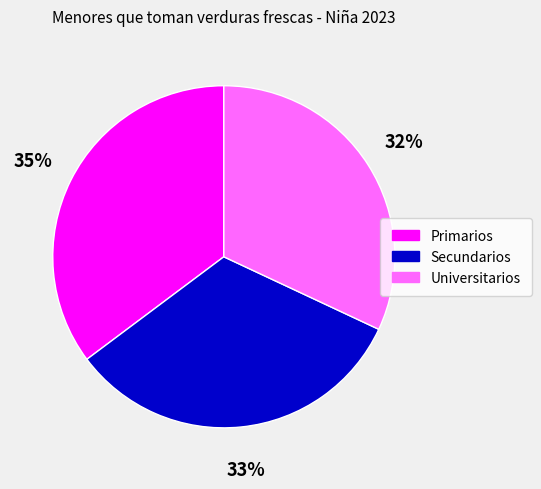

What percentage is the Secundarios slice, to the nearest percent?

33%